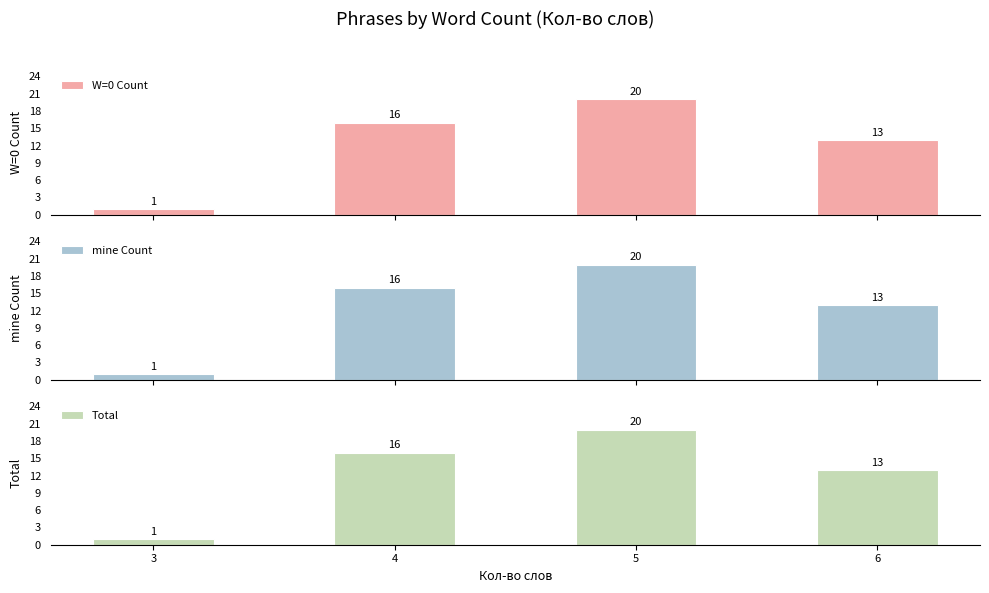

At how many categories does at least one series exceed 9?

3